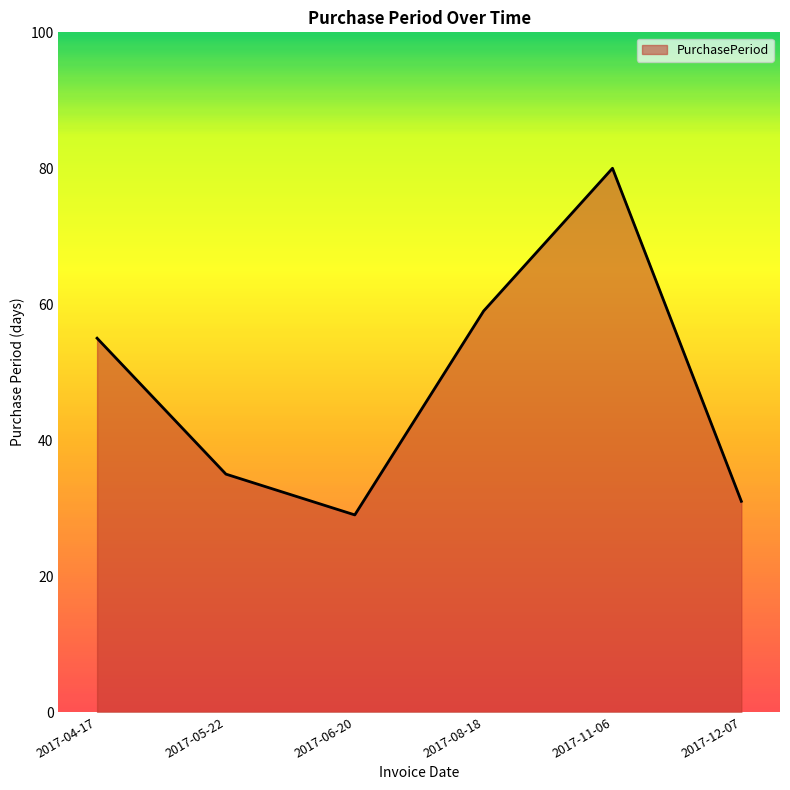

What position from the right is 2017-04-17?

6